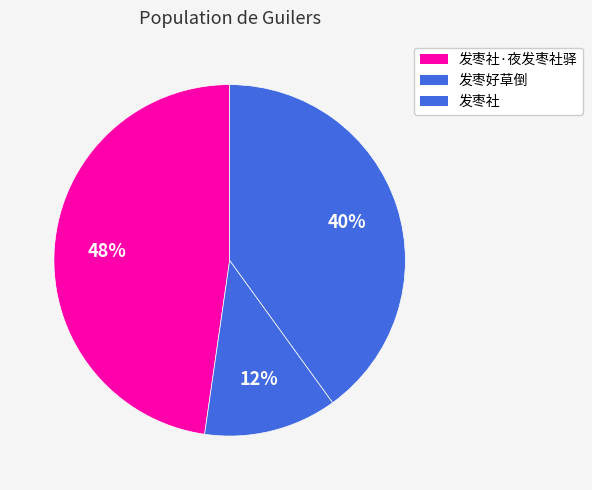

To the nearest percent, what percentage of the pie is 发枣社·夜发枣社驿?

48%